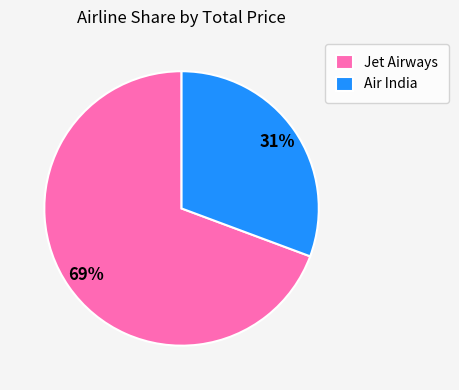

Which has a higher value, Jet Airways or Air India?

Jet Airways